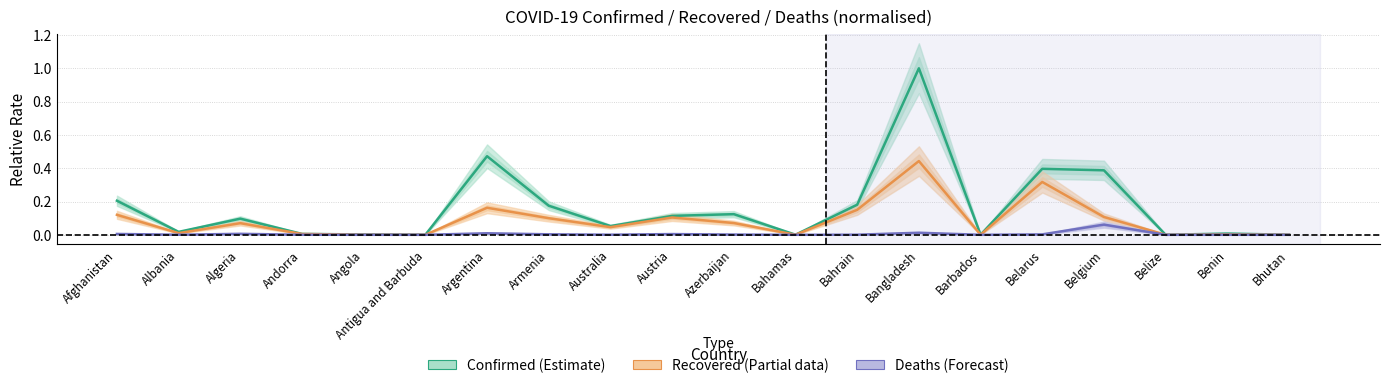

What is the average value of the Confirmed (Estimate) series?

0.2